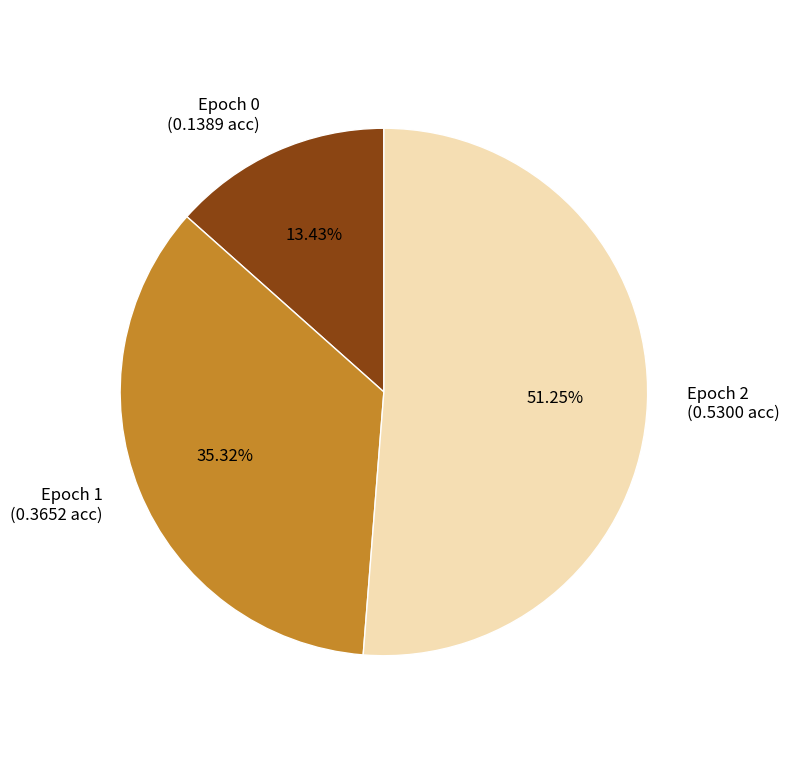

Which slice represents more than half of the pie?

Epoch 2 (0.5300 acc)